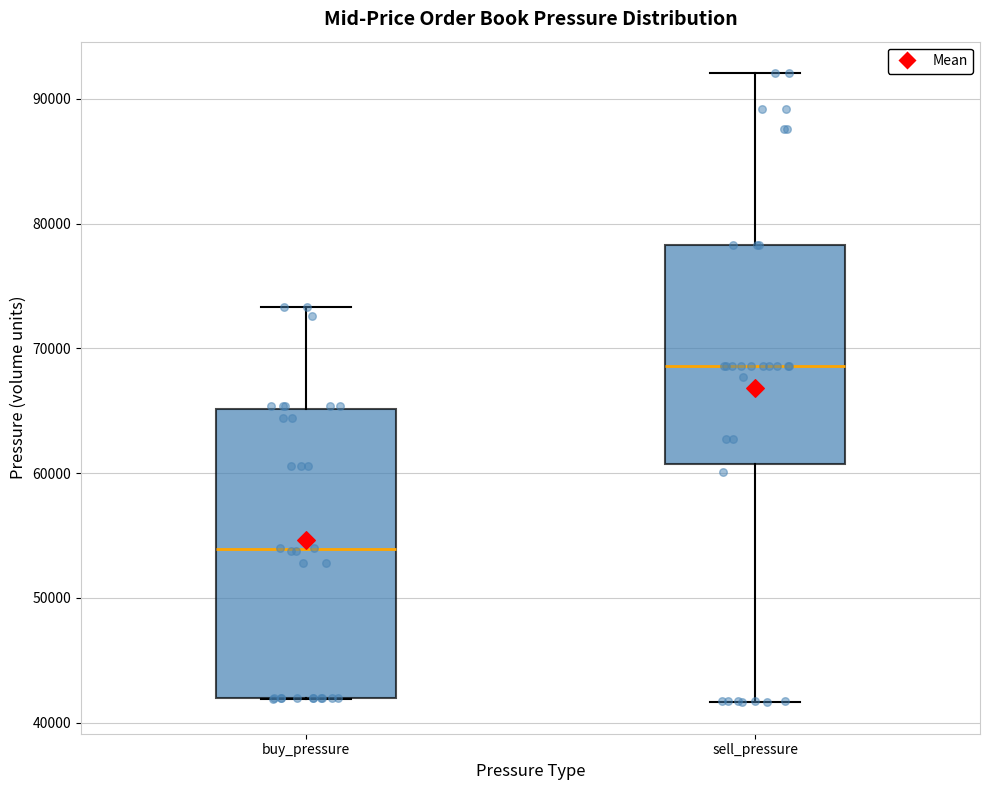

Reading left to right, read every box against the y-axis: the position of its median line, the range the box covers, and the ends of its whiskers. The values are not printed on the chart, so give them approximately, as read against the axis.

buy_pressure: median 54000, box 42000 to 65000, whiskers 42000 to 73000
sell_pressure: median 69000, box 61000 to 78000, whiskers 42000 to 92000